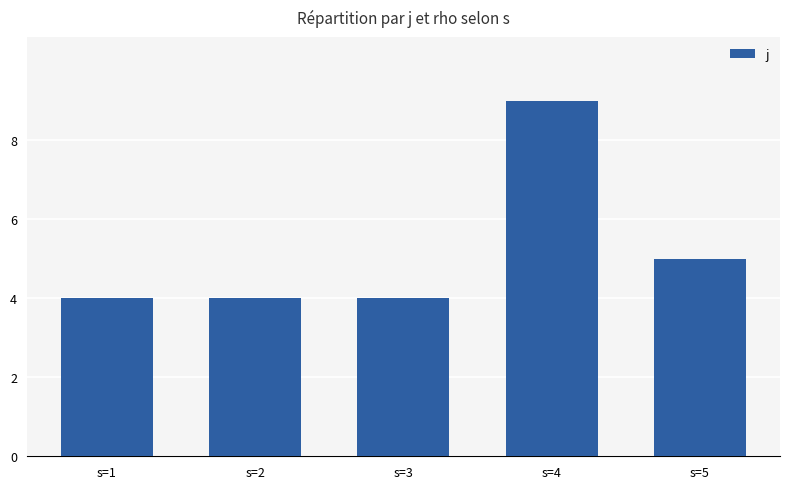

Count the number of categories in the chart.

5